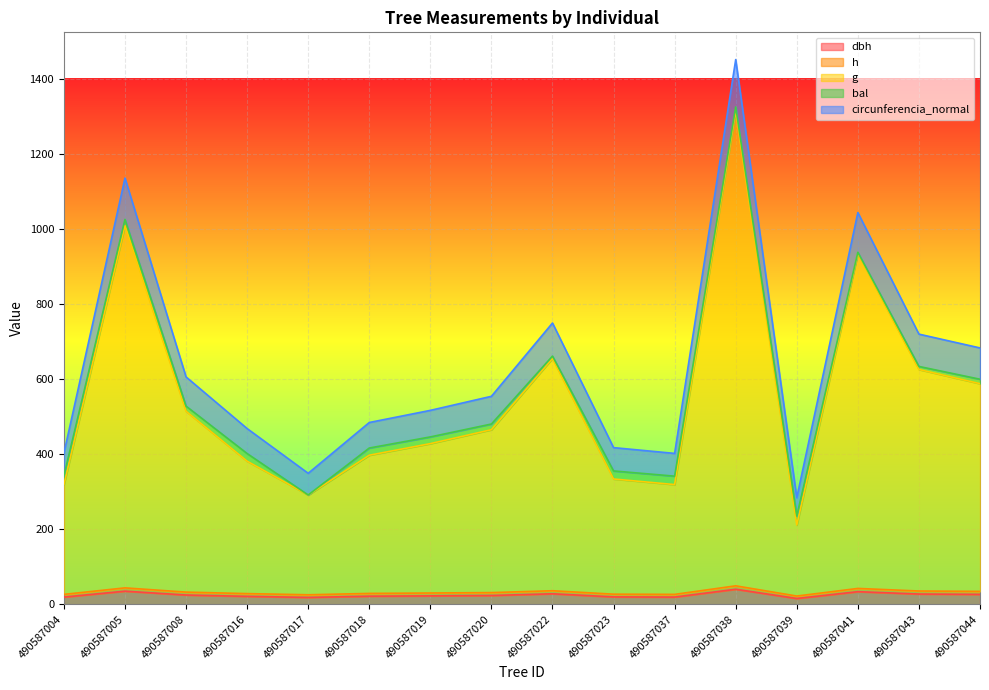

Which has a higher value, 490587008 or 490587041?

490587041